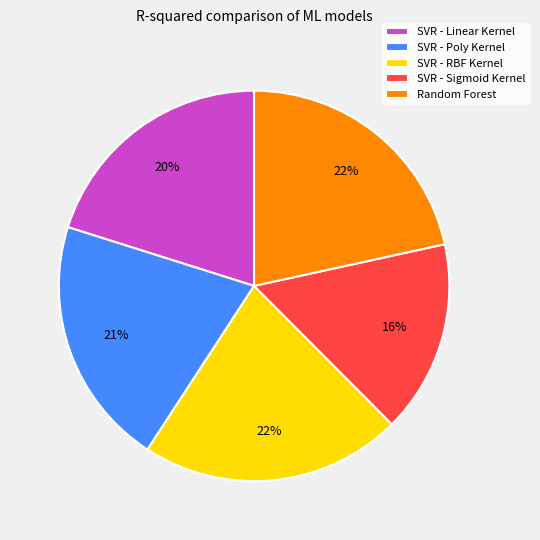

To the nearest percent, what portion does SVR - Sigmoid Kernel represent?

16%